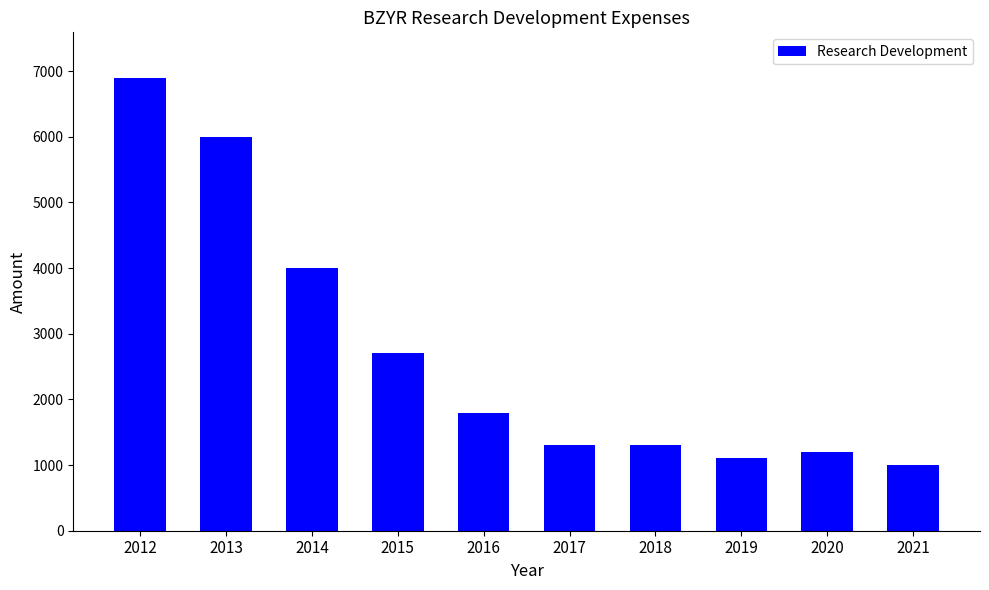

True or false: the data shows 1100 at 2019.

True